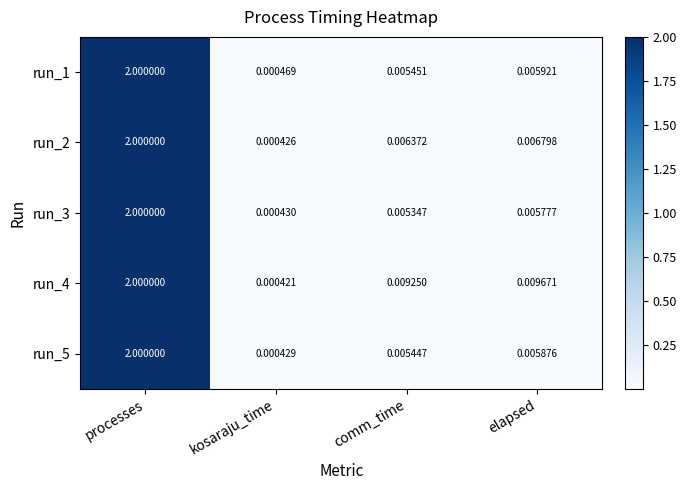

Which series has the largest total across all categories?

run_4